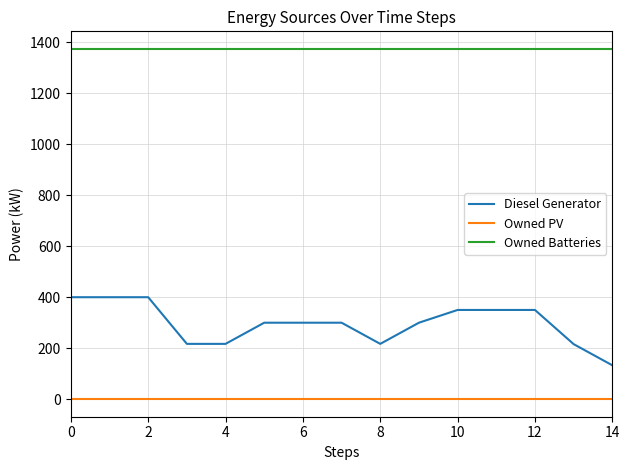

Which series has the largest total across all categories?

Owned Batteries